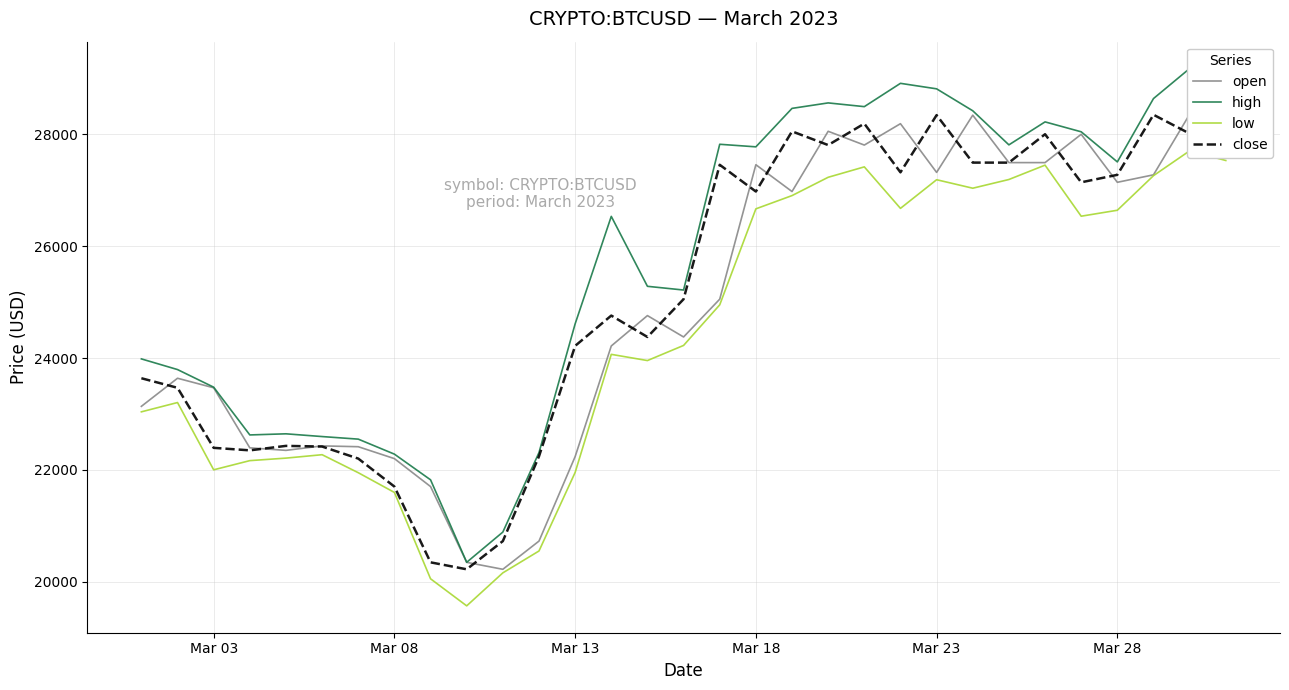

What is the greatest value displayed?

29175.1